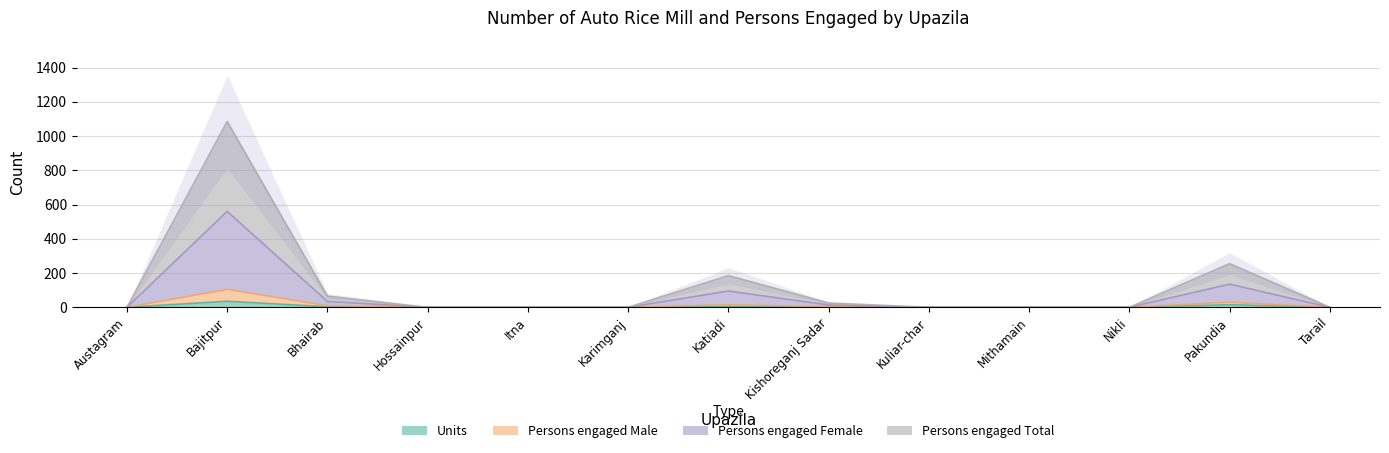

Count the number of categories in the chart.

13